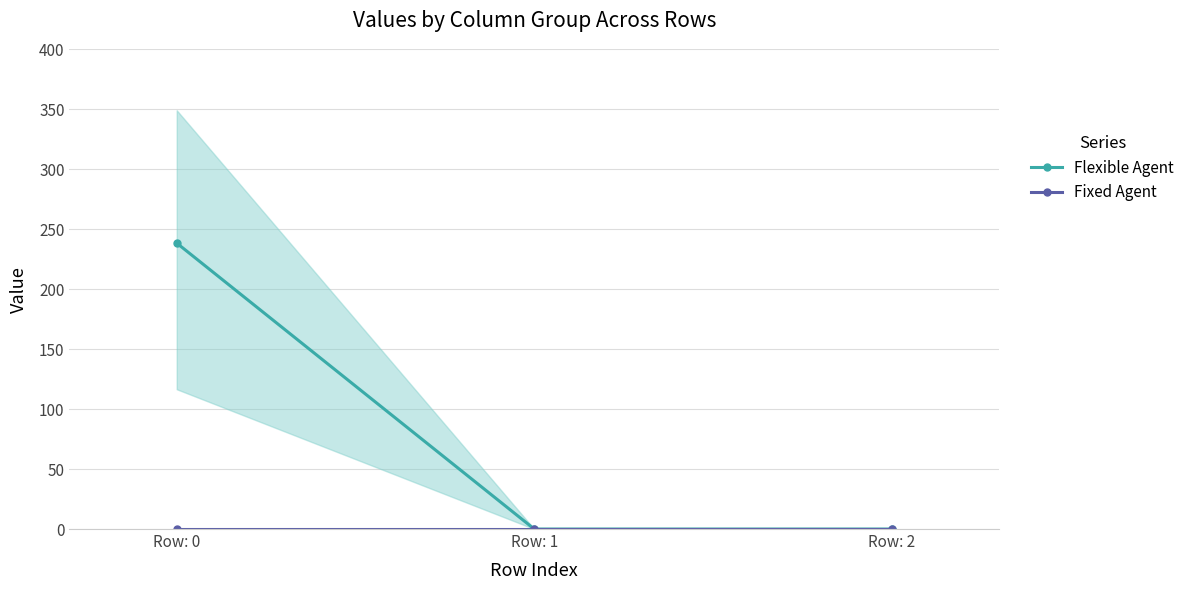

List the series in order of their overall mean, highest first.

Flexible Agent, Fixed Agent